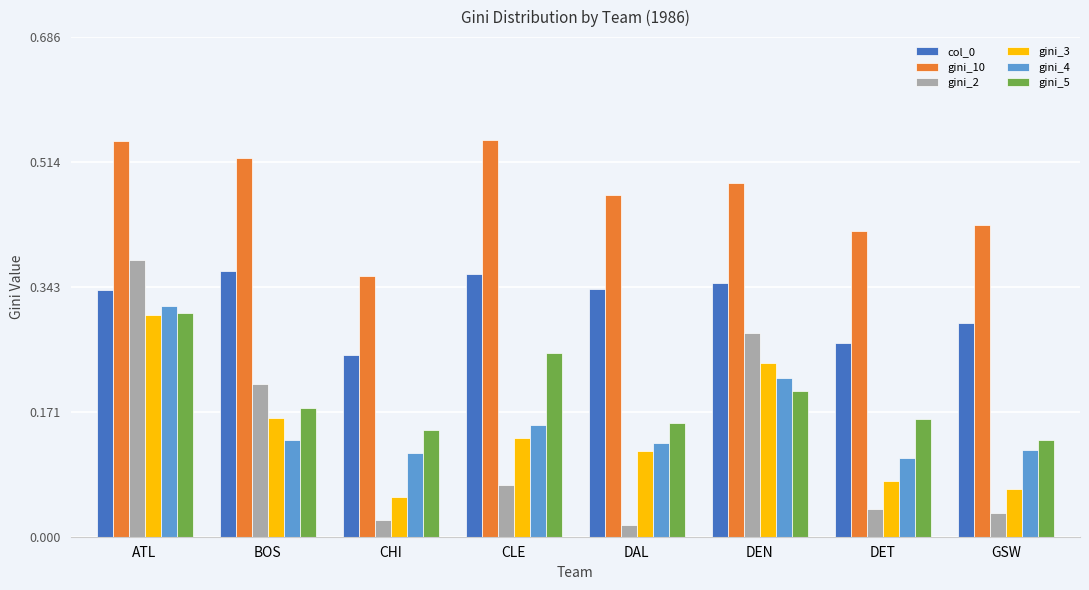

How many bars are there in each group?

6